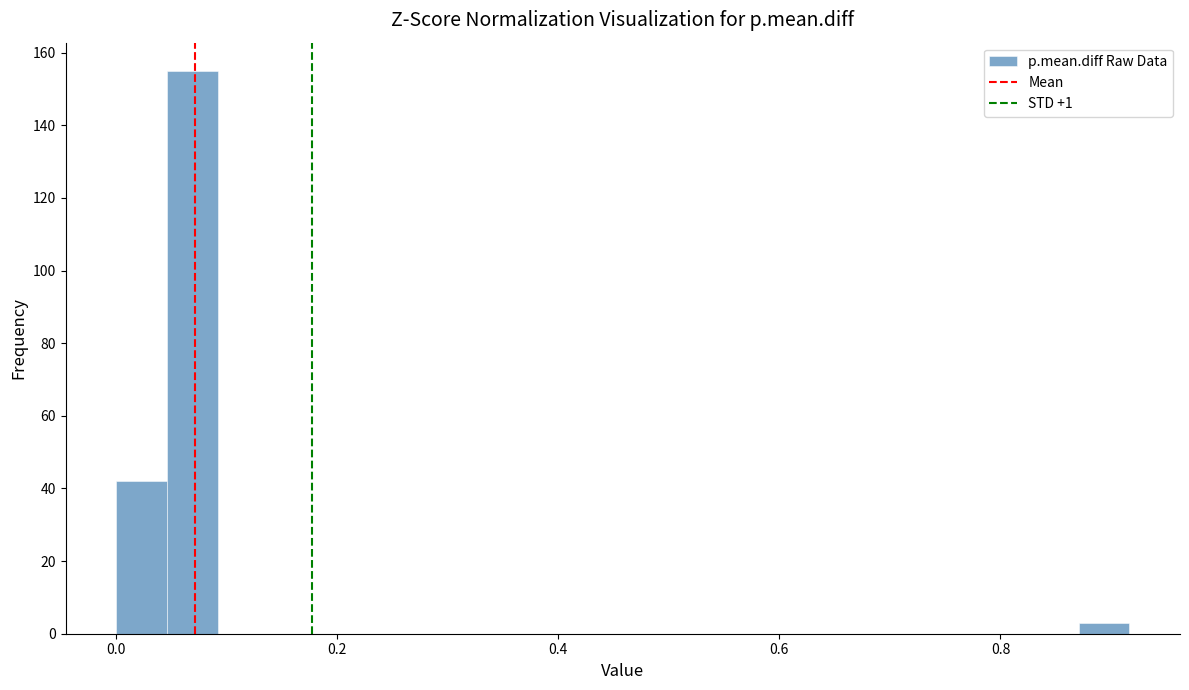

Read against the x-axis, roughly where is the centre of the tallest bar?

0.06